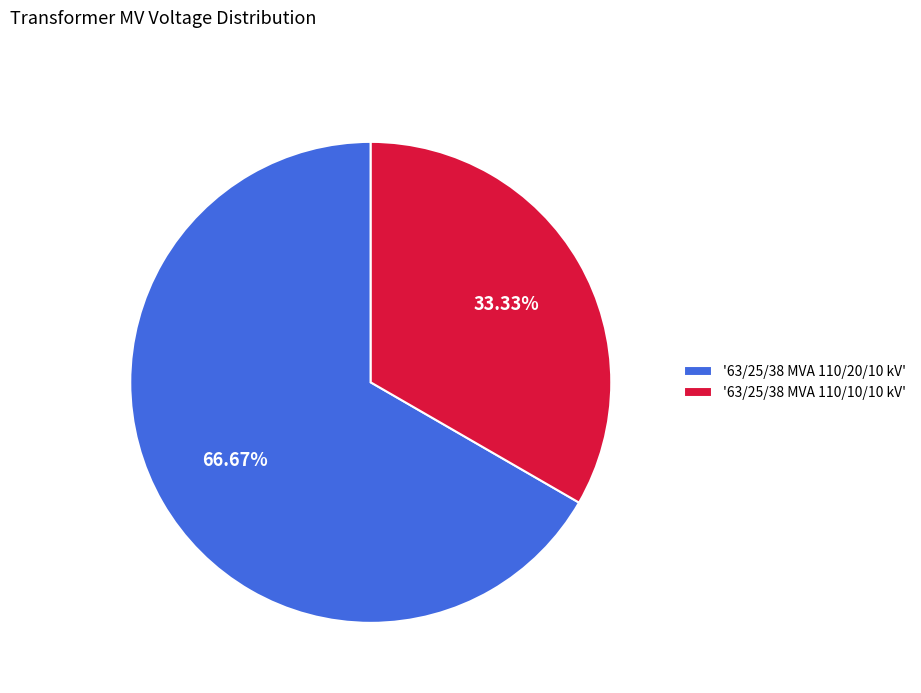

Rank the categories by value from lowest to highest.

'63/25/38 MVA 110/10/10 kV', '63/25/38 MVA 110/20/10 kV'